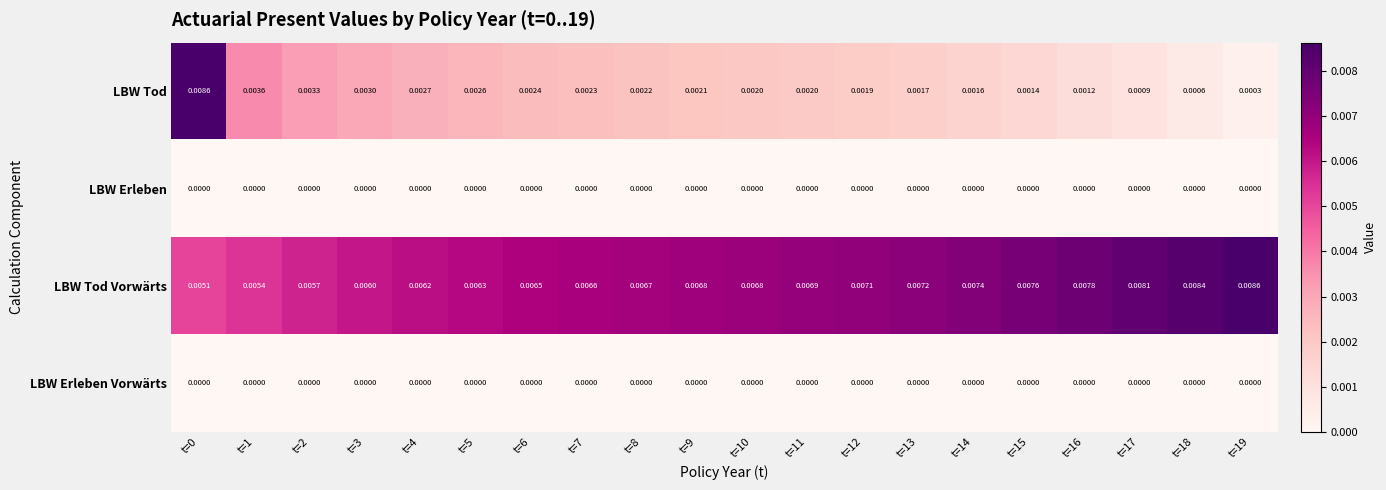

Which series has the largest range (max minus min)?

LBW Tod